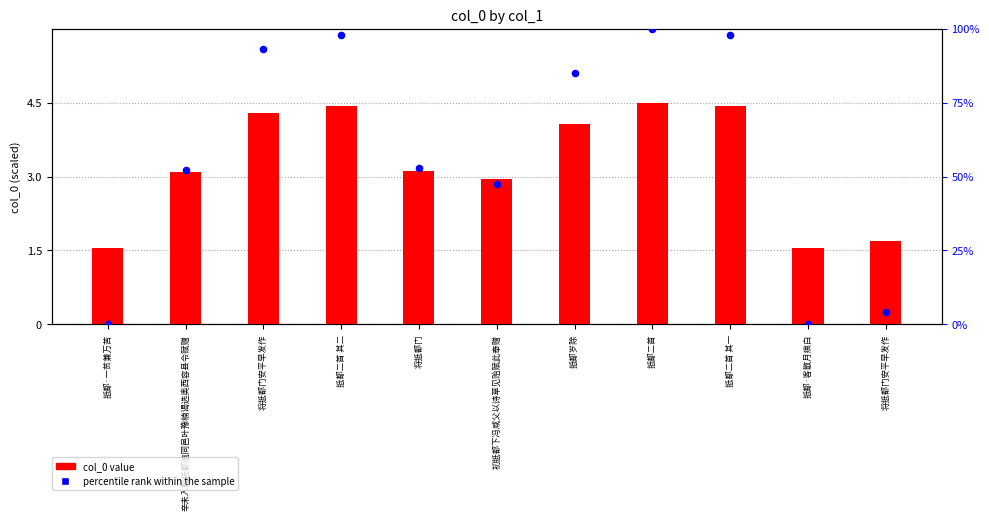

Which series has the largest total across all categories?

percentile rank